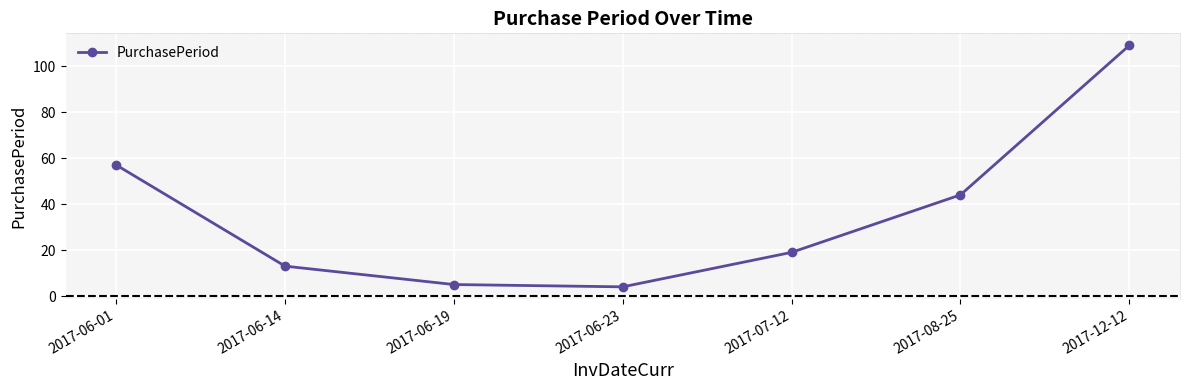

Is this an area chart (filled region under the line)?

No